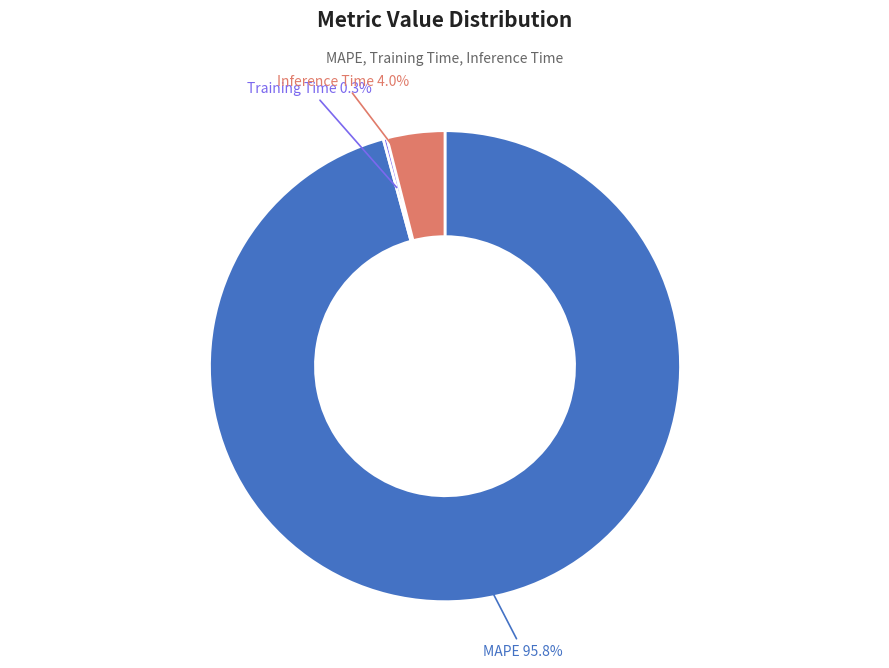

To the nearest percent, what is the average slice percentage?

33%